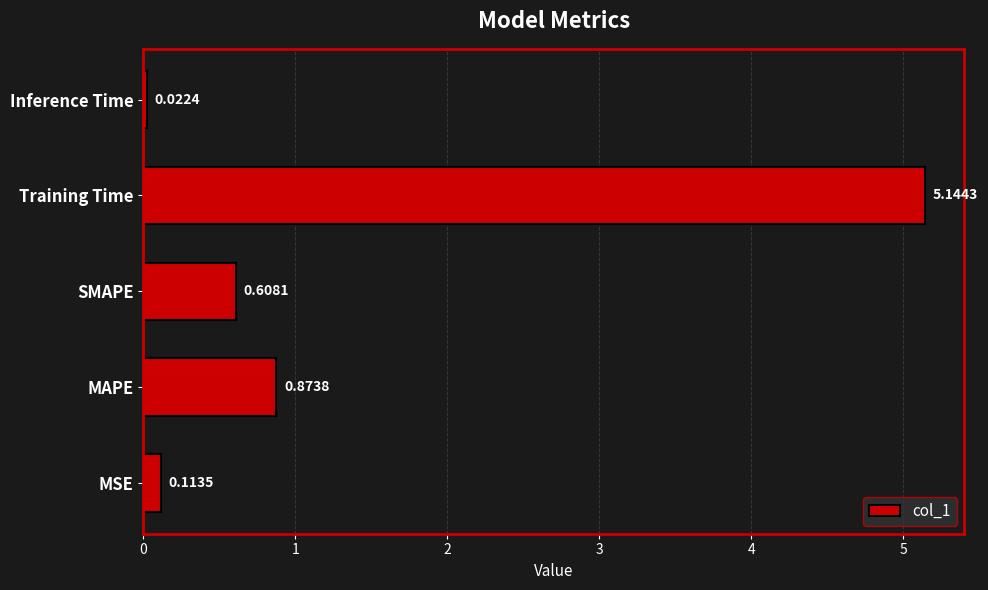

Which label corresponds to the smallest value in the chart?

Inference Time